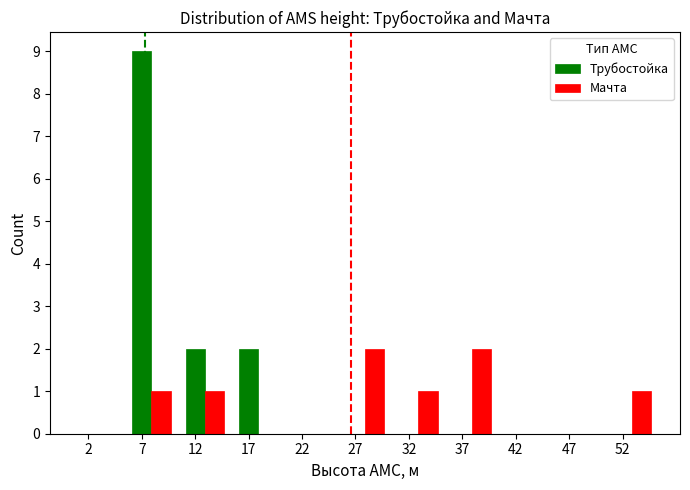

Reading right to left, extract all data points from this chart.

Трубостойка: 52=0	47=0	42=0	37=0	32=0	27=0	22=0	17=2	12=2	7=9	2=0
Мачта: 52=1	47=0	42=0	37=2	32=1	27=2	22=0	17=0	12=1	7=1	2=0